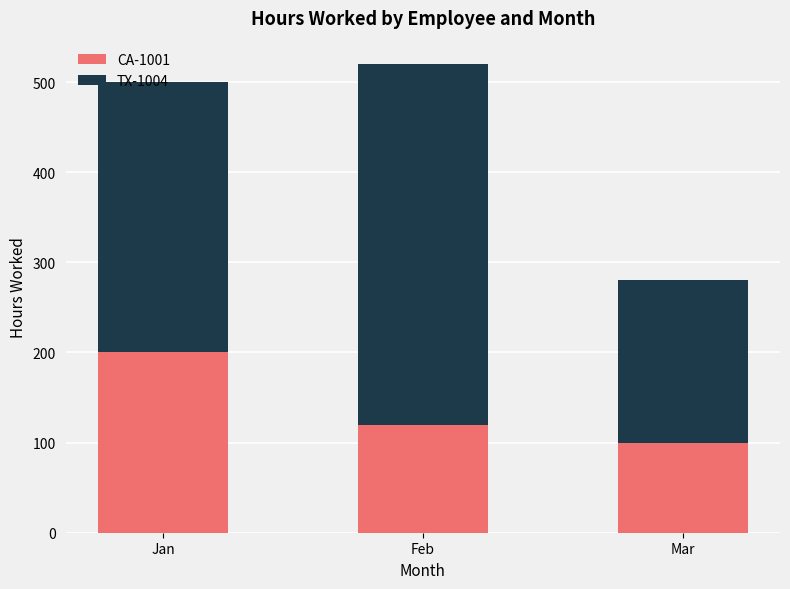

What is the highest value of the CA-1001 series?

200